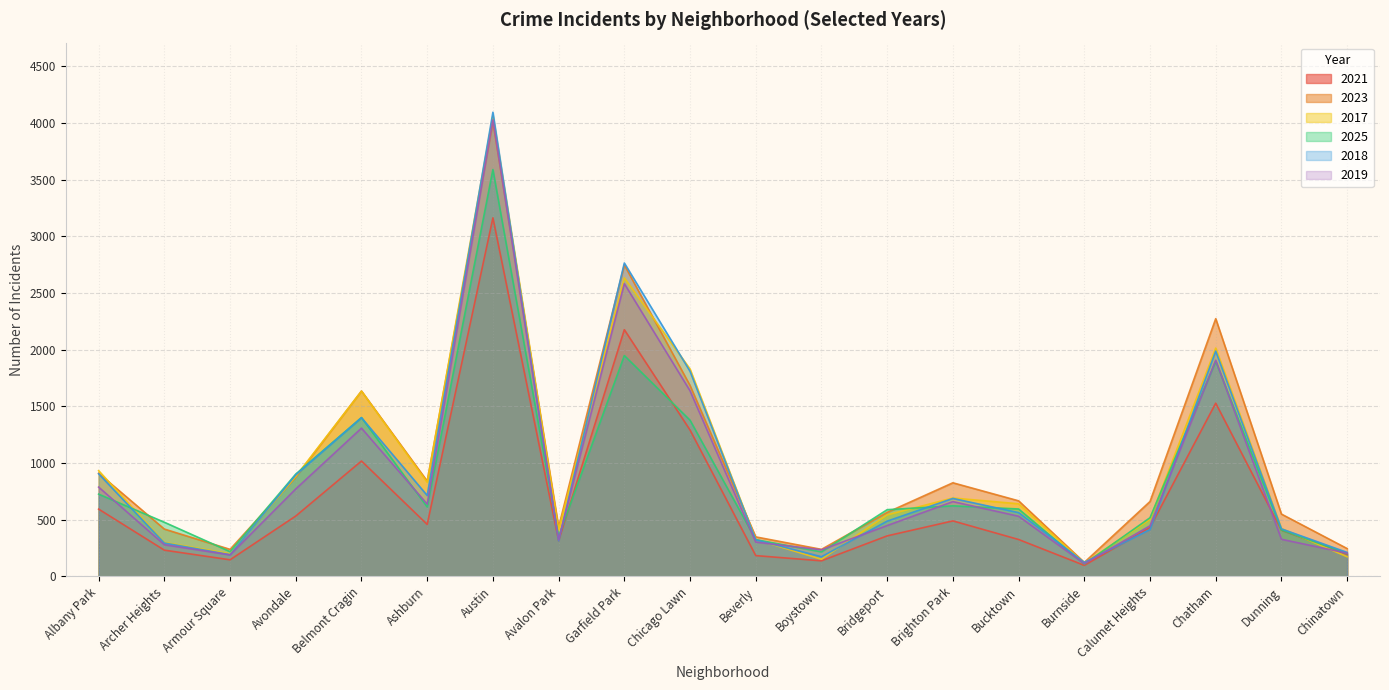

Where is the first local maximum for 2021?

Belmont Cragin